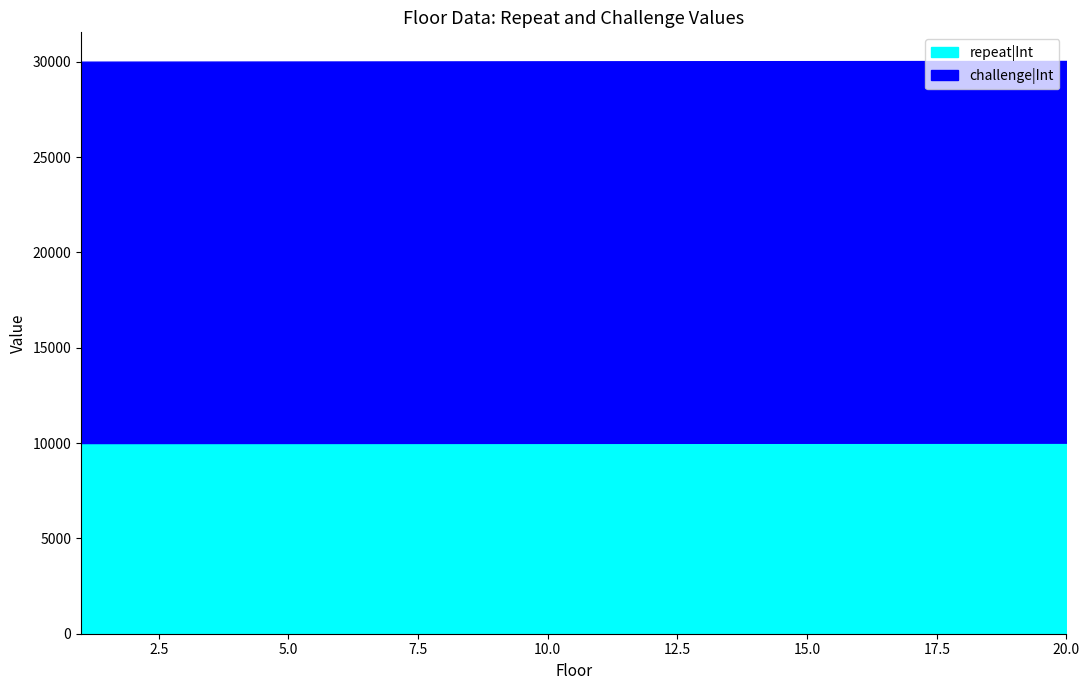

Between 1 and 15, which is larger?

15